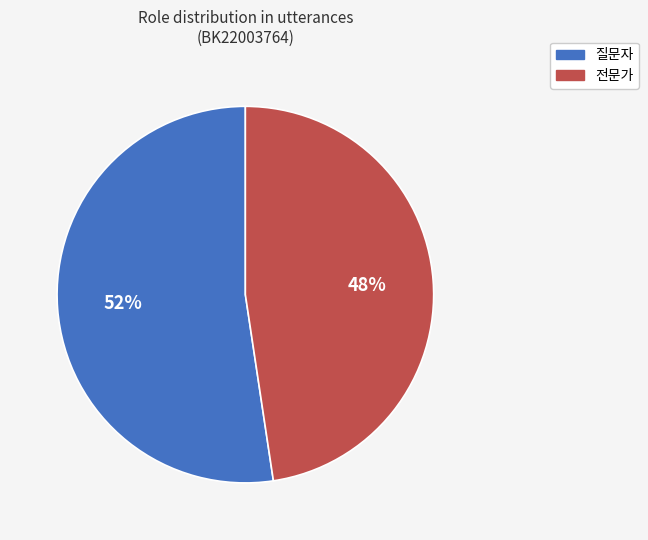

Rank the categories by value from lowest to highest.

전문가, 질문자